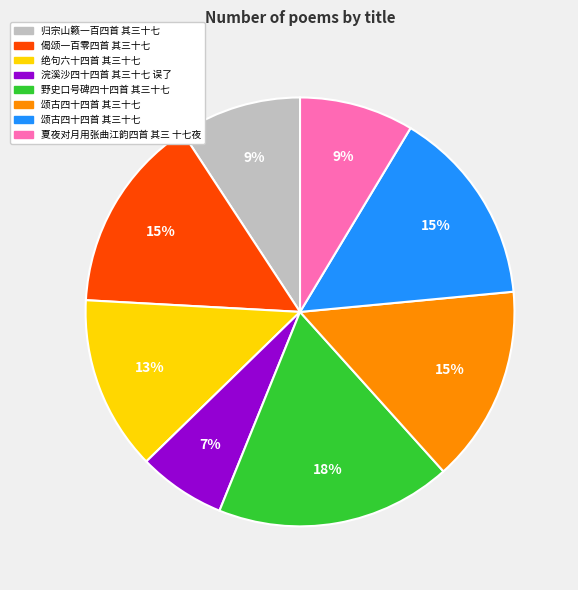

Is there any slice that represents more than half of the pie?

No